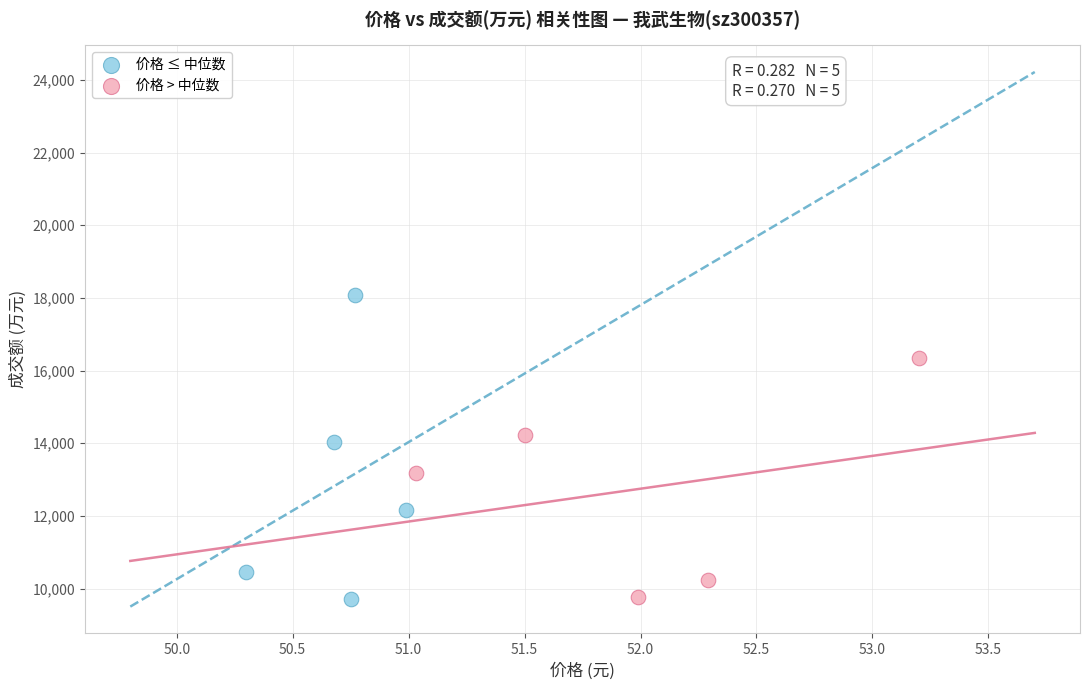

Which series reaches the maximum Y coordinate?

价格 ≤ 中位数